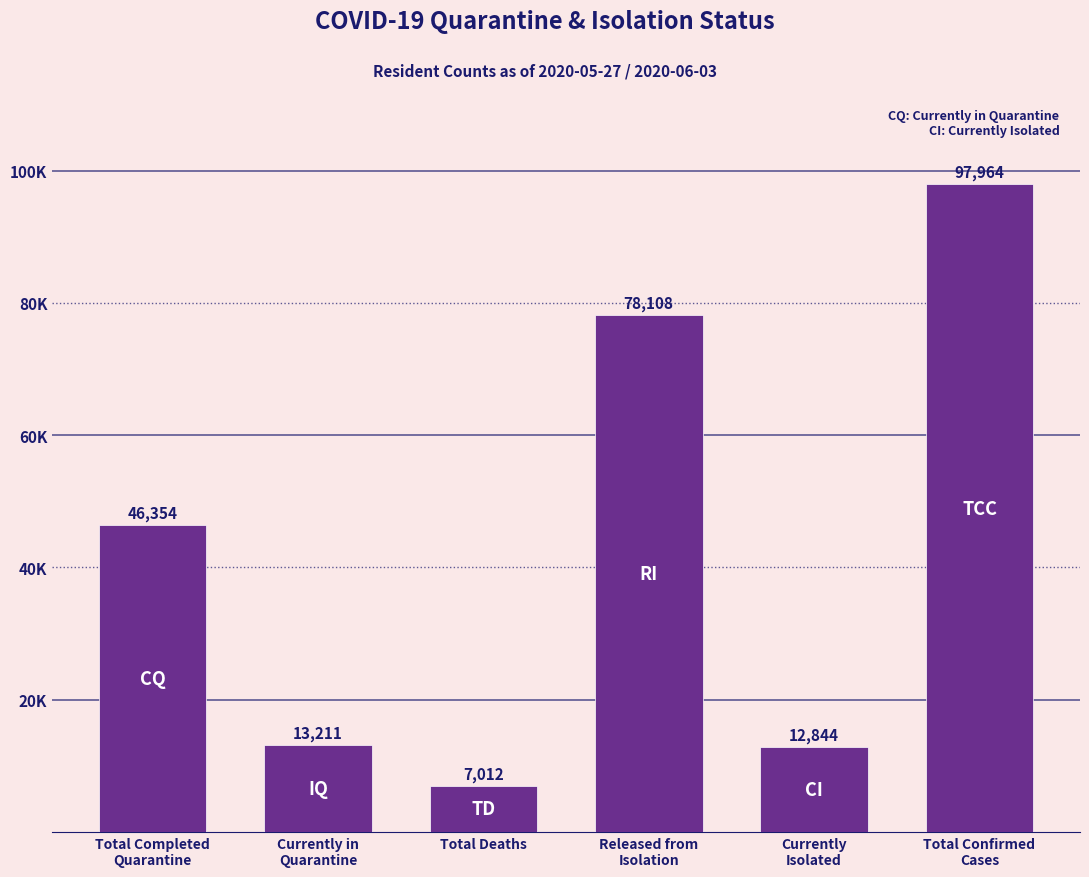

The value at Total Completed
Quarantine is 24113. True or false?

False